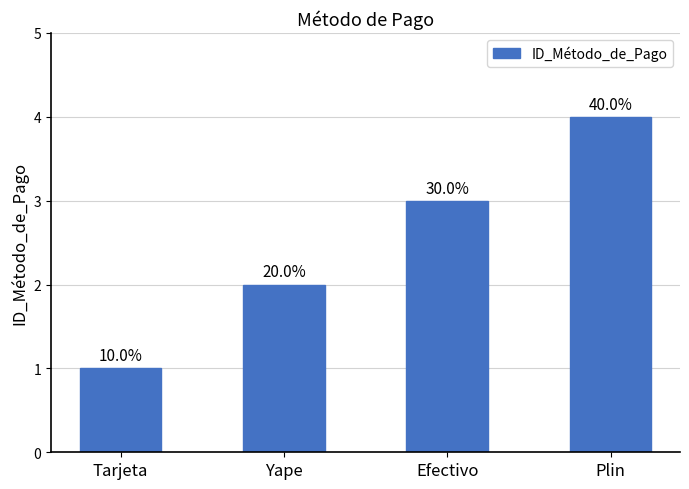

Does the chart contain any negative values?

No